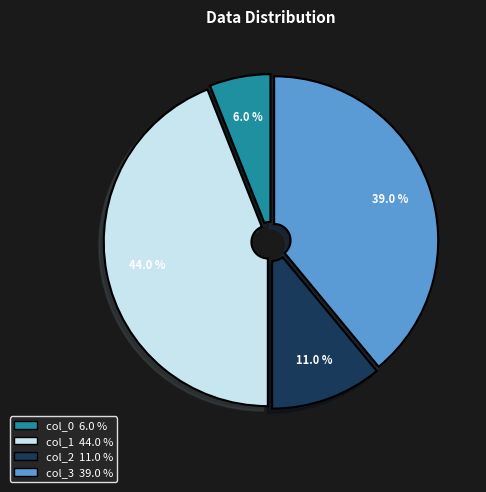

Is it true that col_0 is 13% of the pie?

False